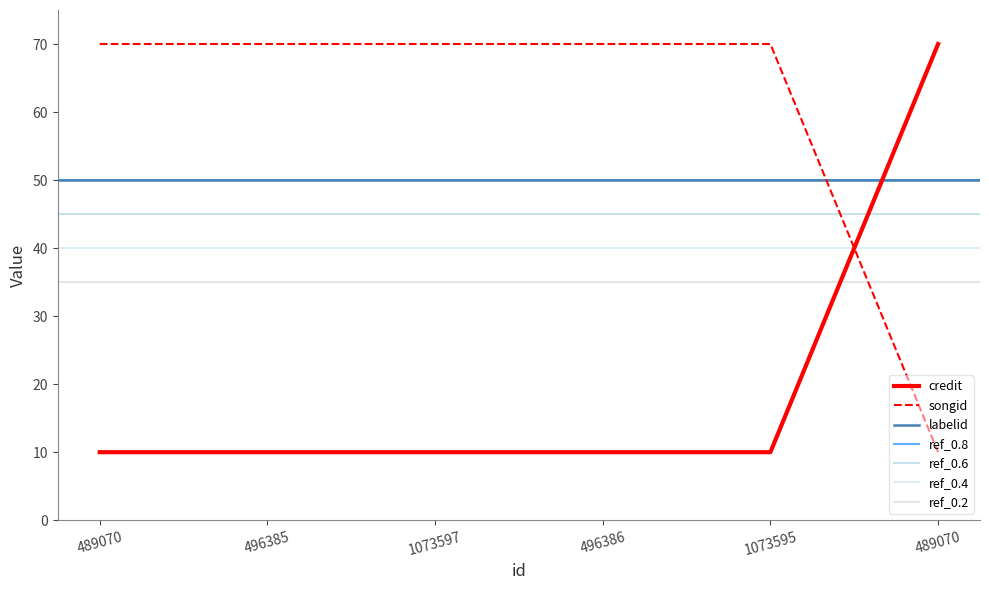

Which label corresponds to the smallest value in the chart?

489070